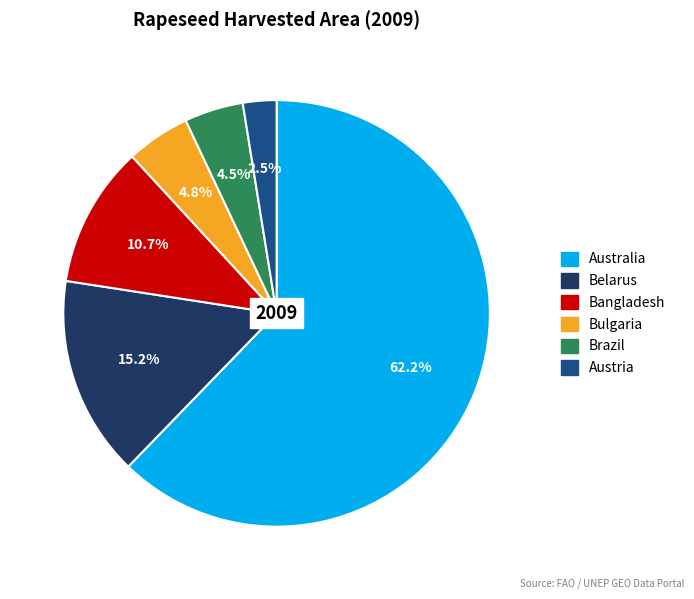

Do Brazil and Belarus together represent more than half of the pie?

No